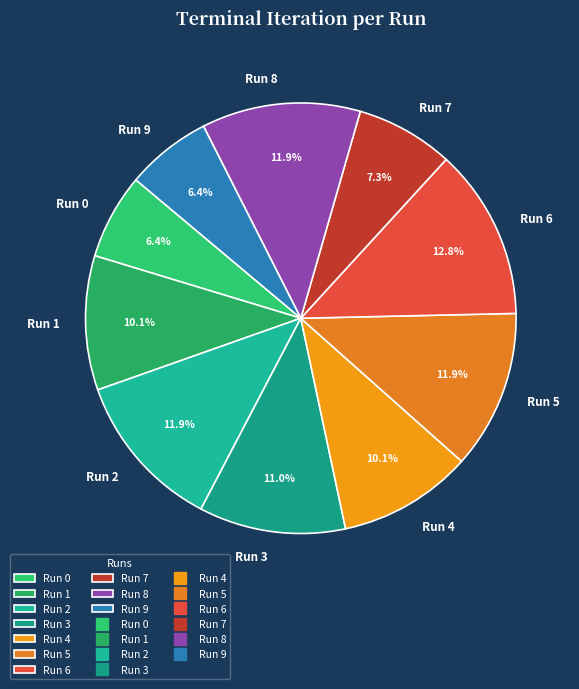

To the nearest percent, what portion does Run 7 represent?

7%